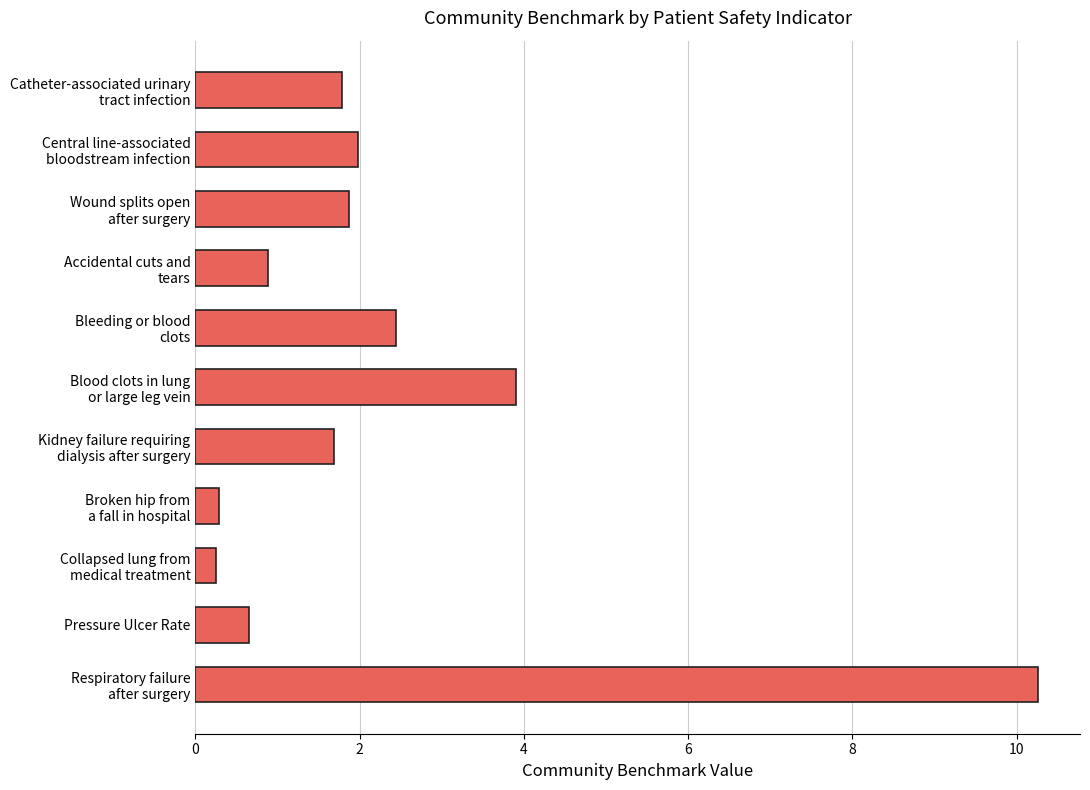

What is the average value?

2.4